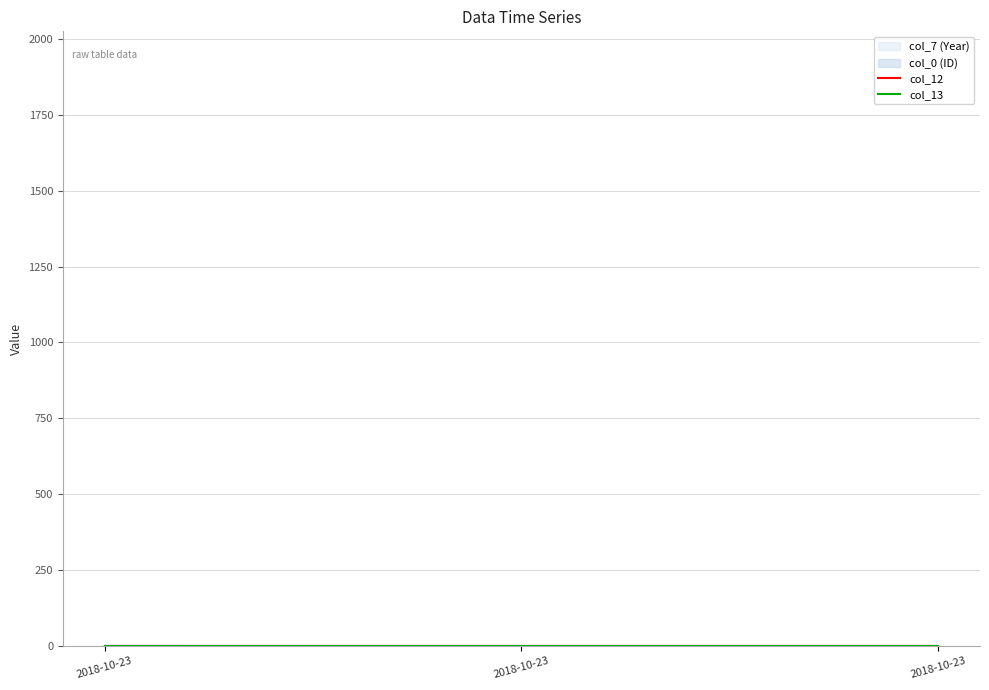

The value of col_13 at 2018-10-23 19:15:01 is 1. True or false?

True